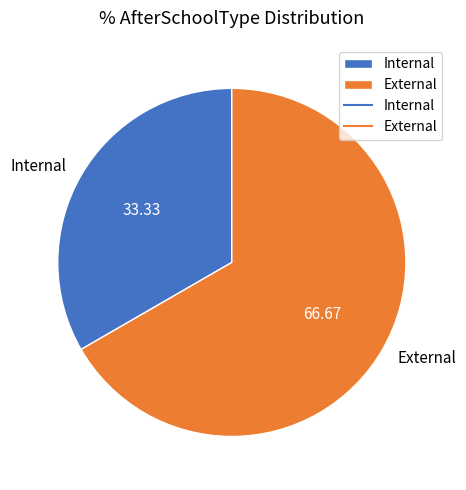

How many slices are in this pie chart?

2